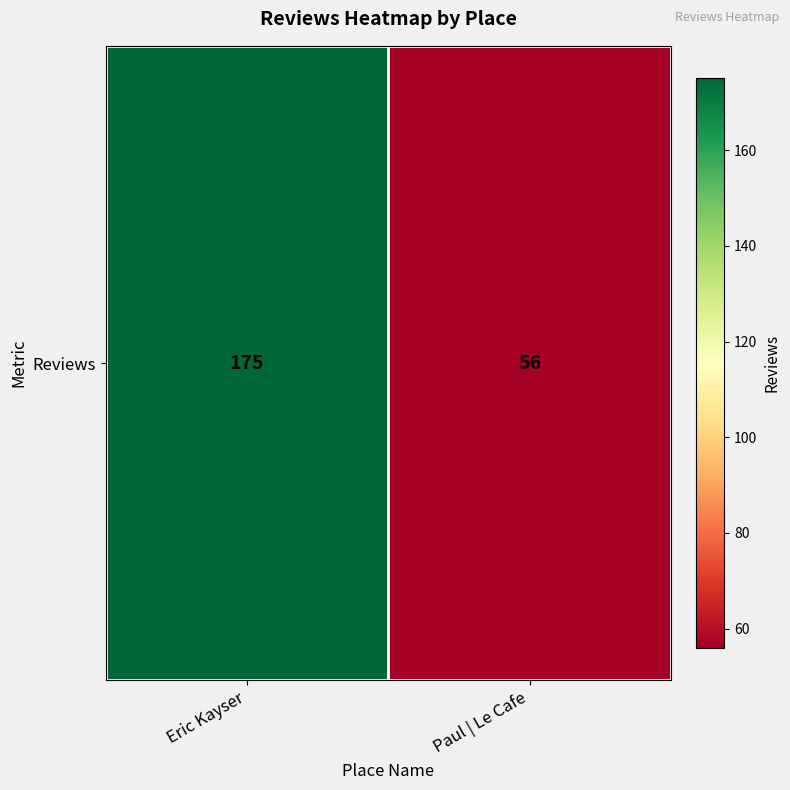

List the labels in order of value, largest first.

Eric Kayser, Paul | Le Cafe